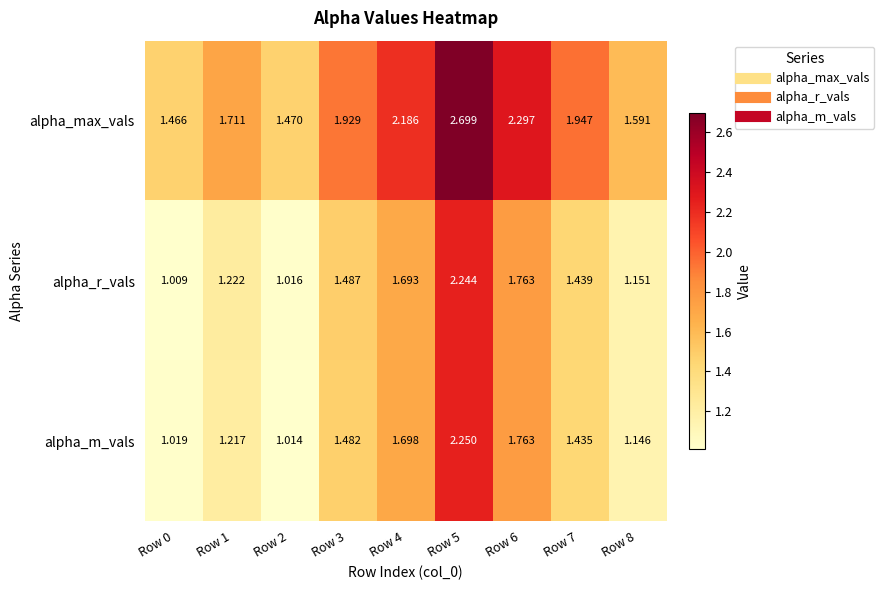

How many data points does each series have?

9